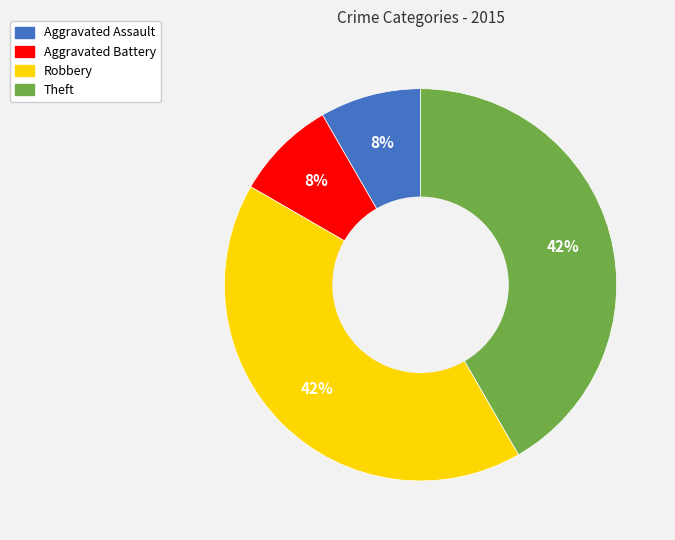

Is it true that Theft is 50% of the pie?

False